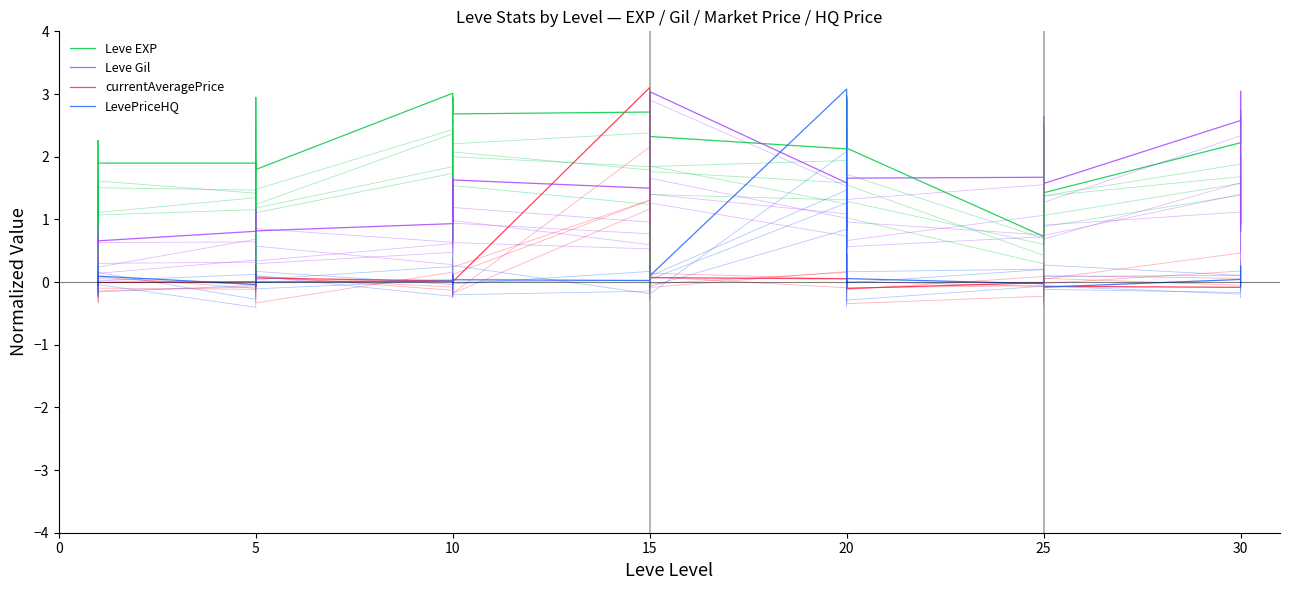

After their last crossing, which series has the higher values: Leve EXP or LevePriceHQ?

Leve EXP